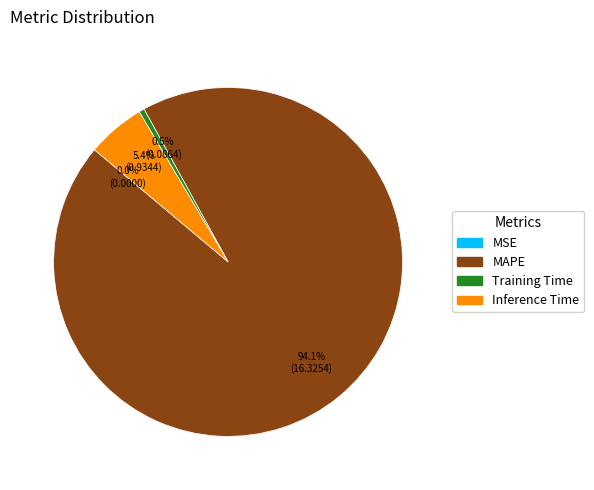

Do MAPE and Inference Time together represent more than half of the pie?

Yes